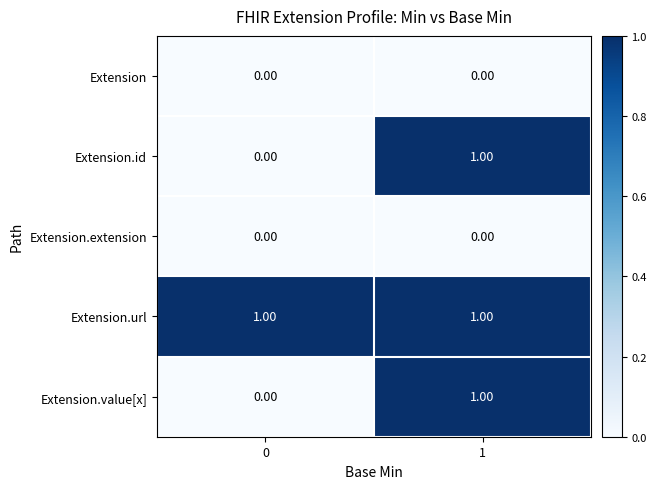

Which series has the largest total across all categories?

Extension.url